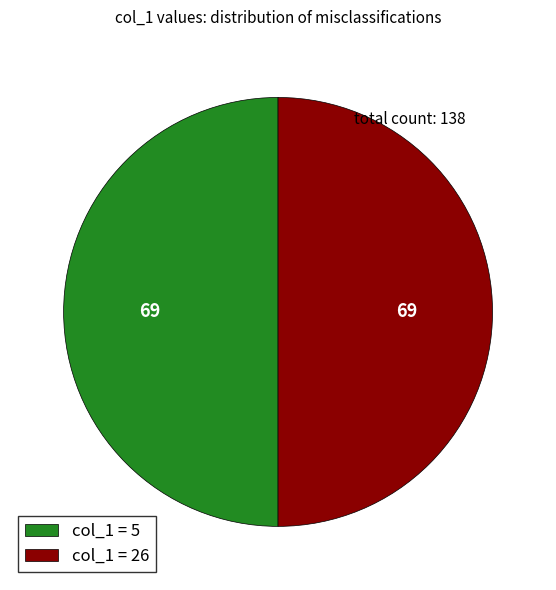

True or false: col_1 = 26 accounts for 50% of the total.

True